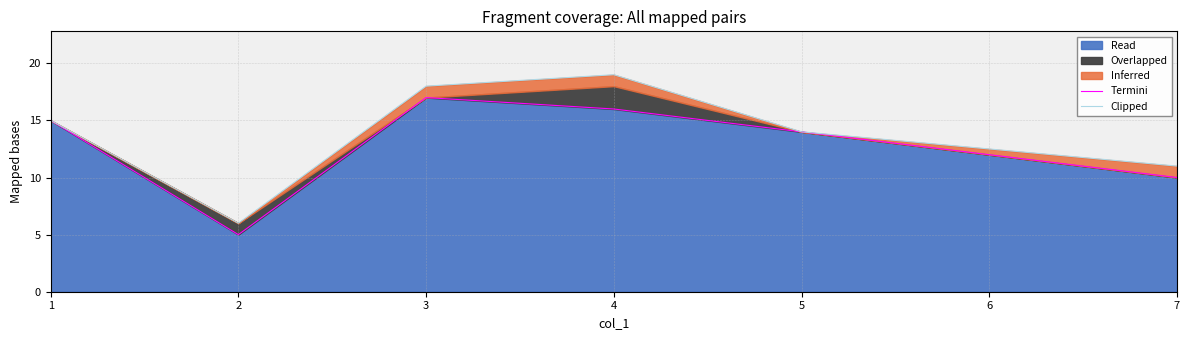

List the labels in order of Read value, largest first.

3, 4, 1, 5, 7, 2